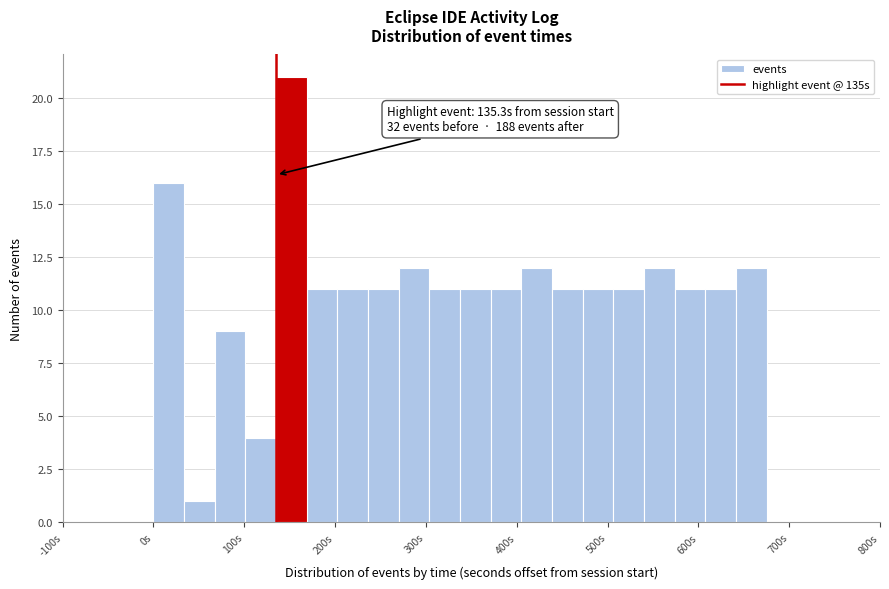

Read against the x-axis, roughly where is the centre of the tallest bar?

150